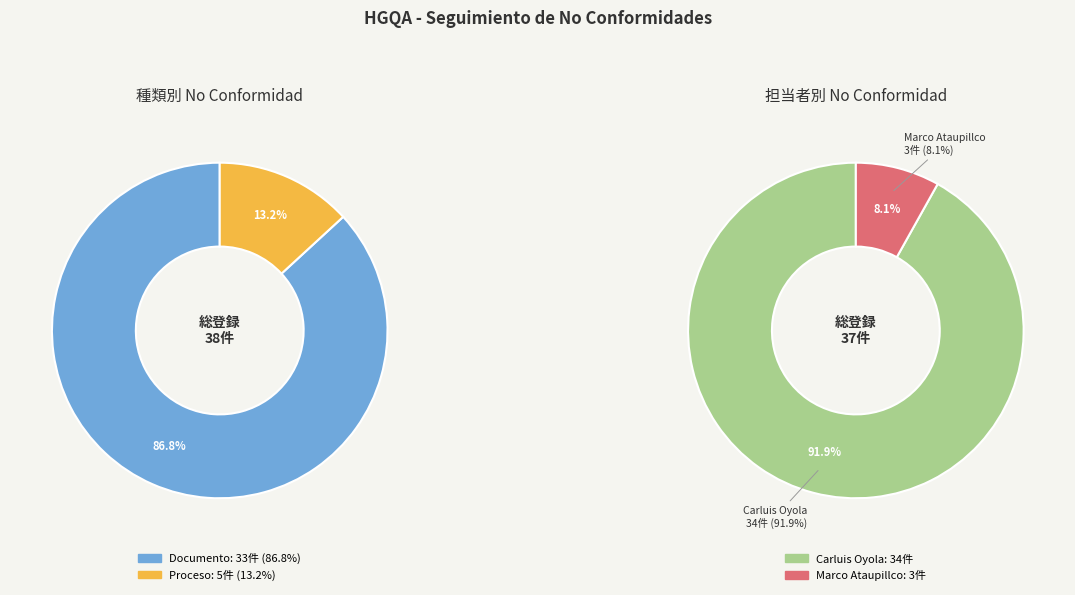

Which slice is the largest?

Documento